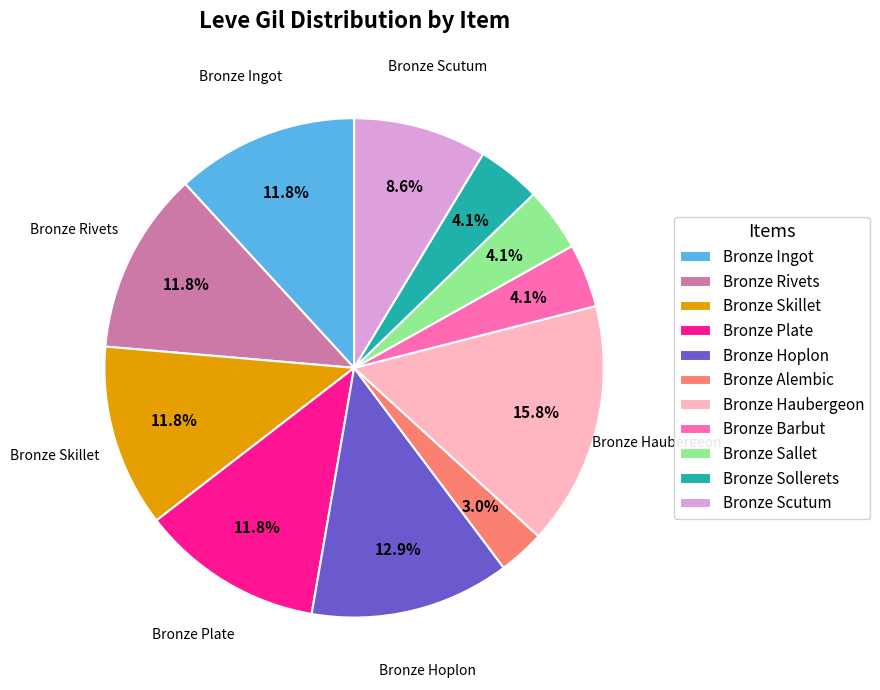

Is Bronze Skillet the majority of the pie?

No